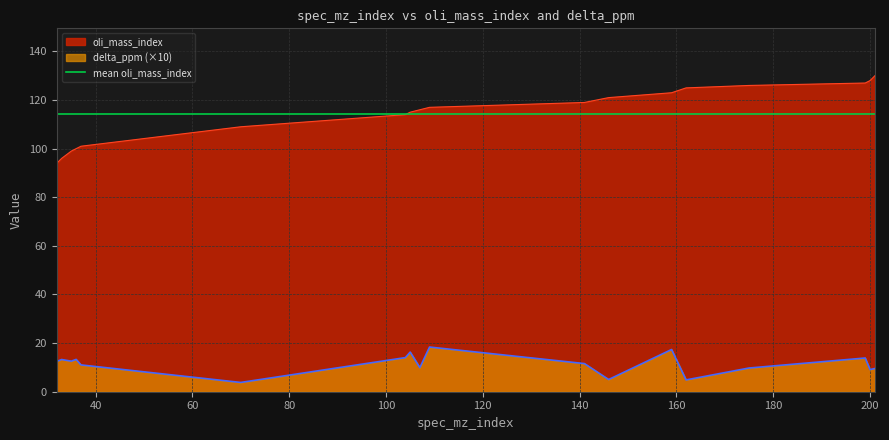

What is the difference between the second highest and second lowest values in the oli_mass_index series?

32.0